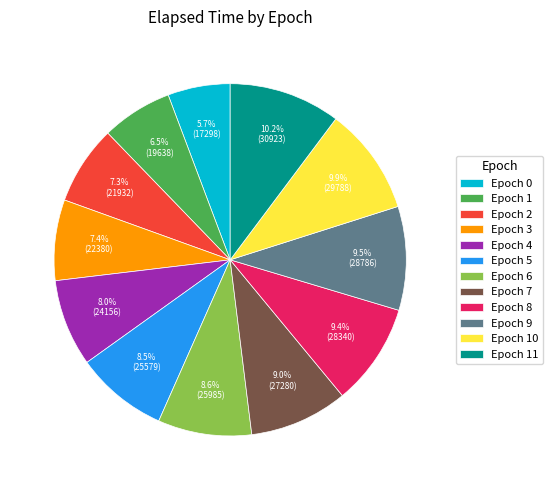

Which slice is the smallest?

Epoch 0